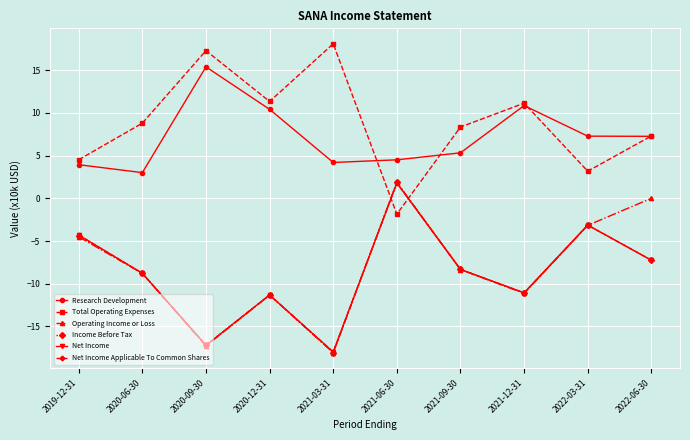

List the labels in order of Net Income value, smallest first.

2021-03-31, 2020-09-30, 2020-12-31, 2021-12-31, 2020-06-30, 2021-09-30, 2022-06-30, 2019-12-31, 2022-03-31, 2021-06-30